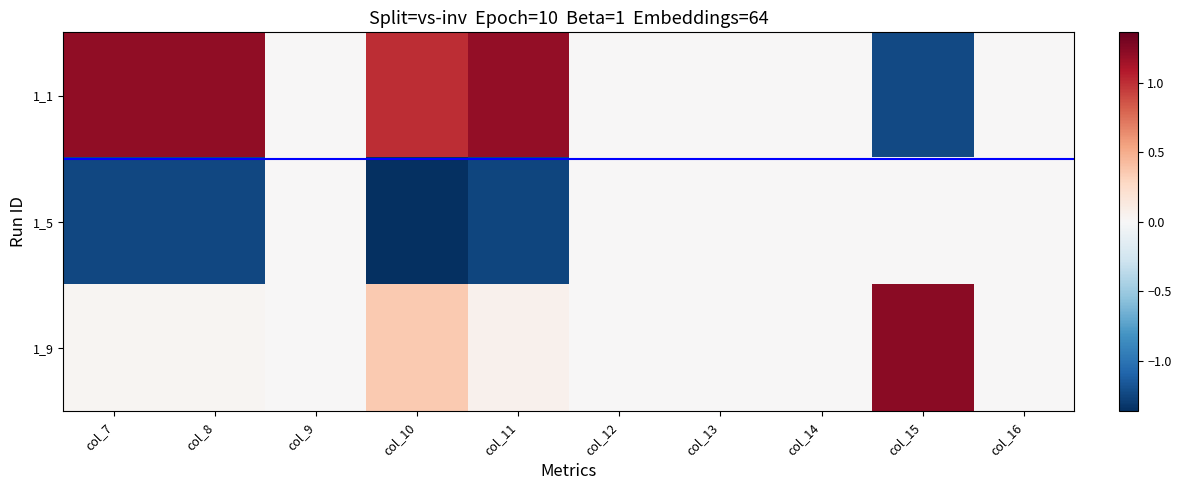

Reading left to right, list all the values displayed in this chart.

1_1: col_7=1.2	col_8=1.2	col_9=0.0	col_10=1.0	col_11=1.2	col_12=0.0	col_13=0.0	col_14=0.0	col_15=-1.2	col_16=0.0
1_5: col_7=-1.2	col_8=-1.2	col_9=0.0	col_10=-1.4	col_11=-1.3	col_12=0.0	col_13=0.0	col_14=0.0	col_15=0.0	col_16=0.0
1_9: col_7=0.0	col_8=0.0	col_9=0.0	col_10=0.4	col_11=0.1	col_12=0.0	col_13=0.0	col_14=0.0	col_15=1.2	col_16=0.0